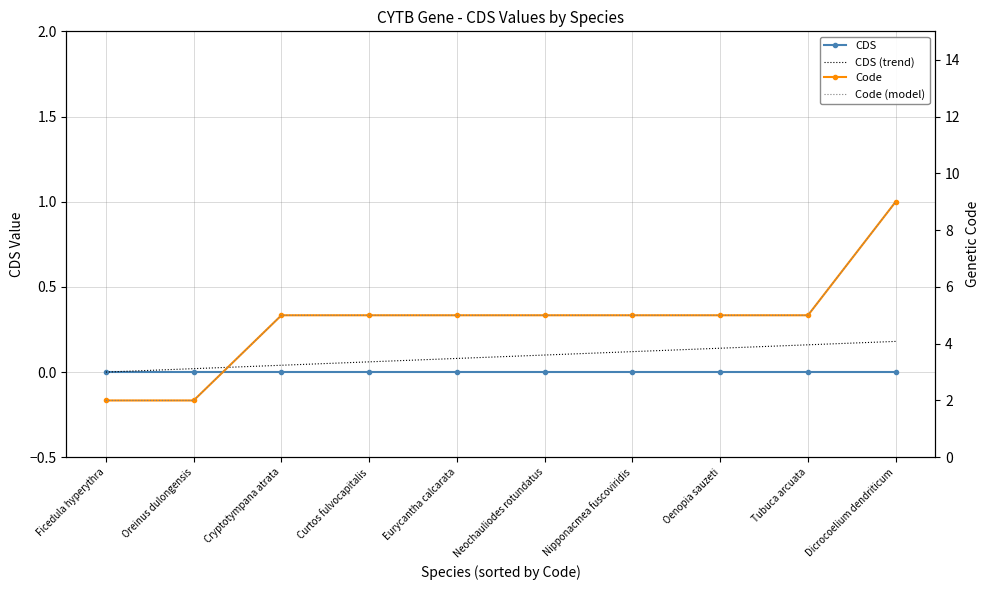

True or false: Code (model) has more than 1 points higher than both neighbors.

False